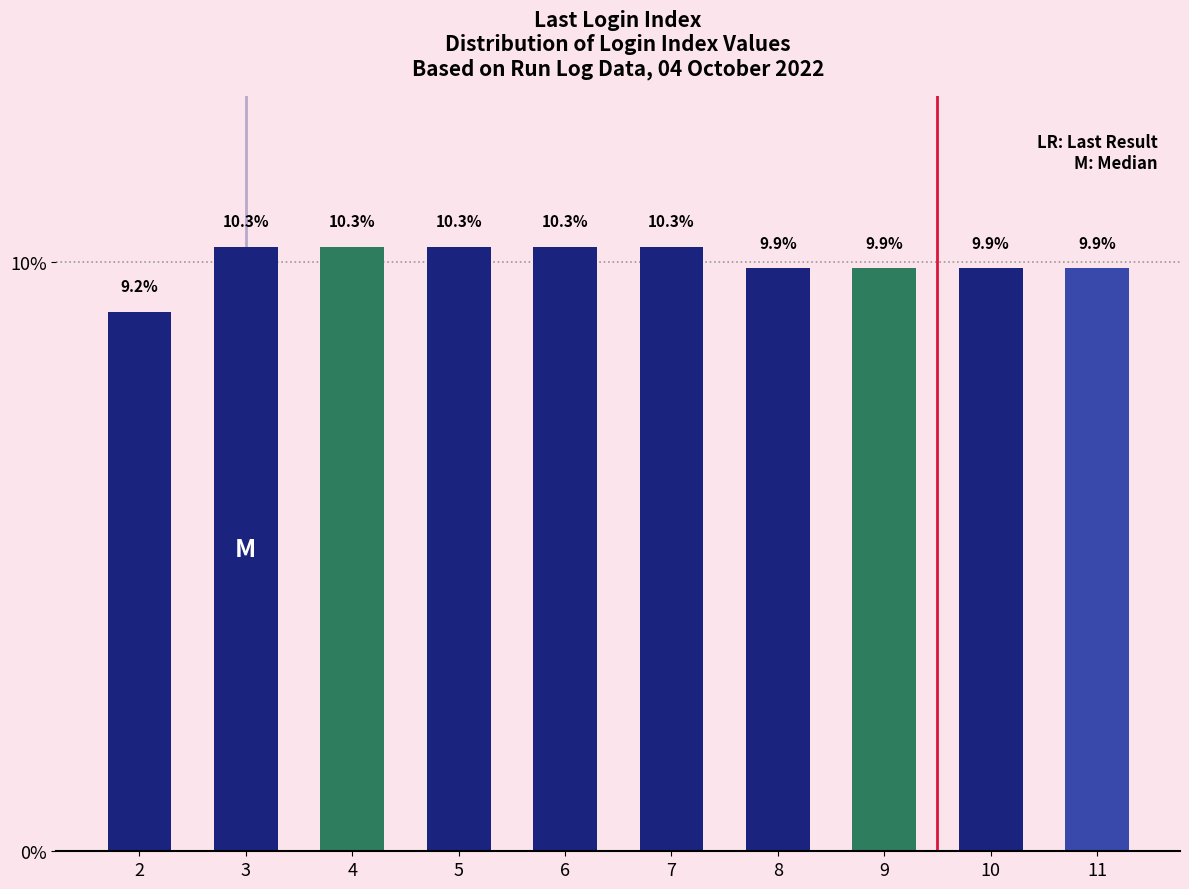

Reading left to right, transcribe all the data shown in this chart.

2=9.2	3=10.3	4=10.3	5=10.3	6=10.3	7=10.3	8=9.9	9=9.9	10=9.9	11=9.9